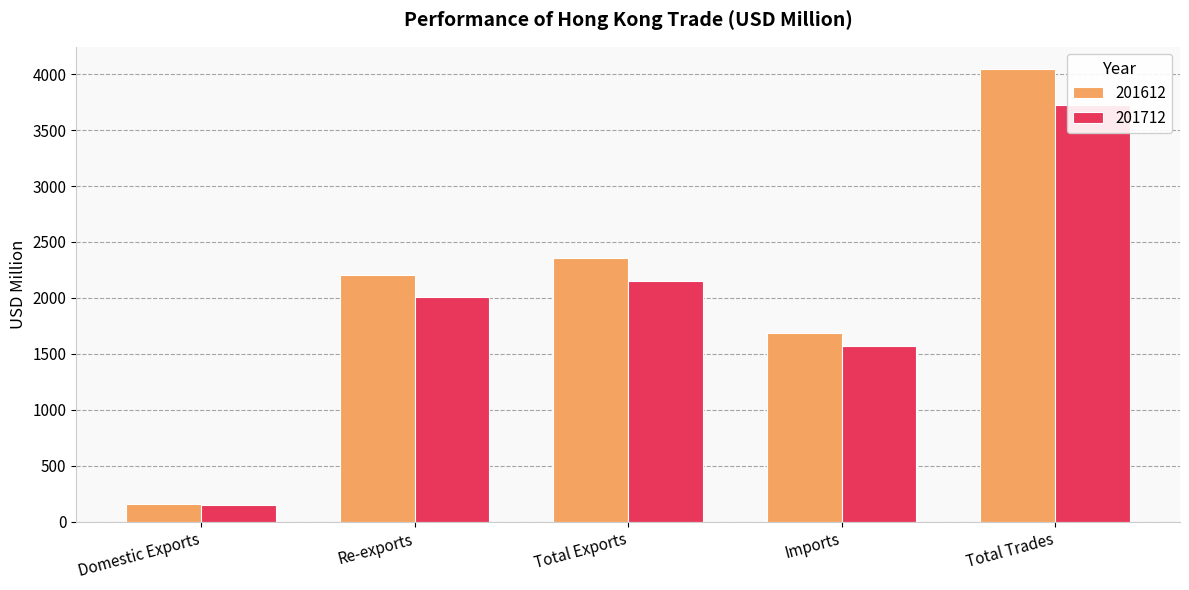

At which category is the sum across all series the highest?

Total Trades